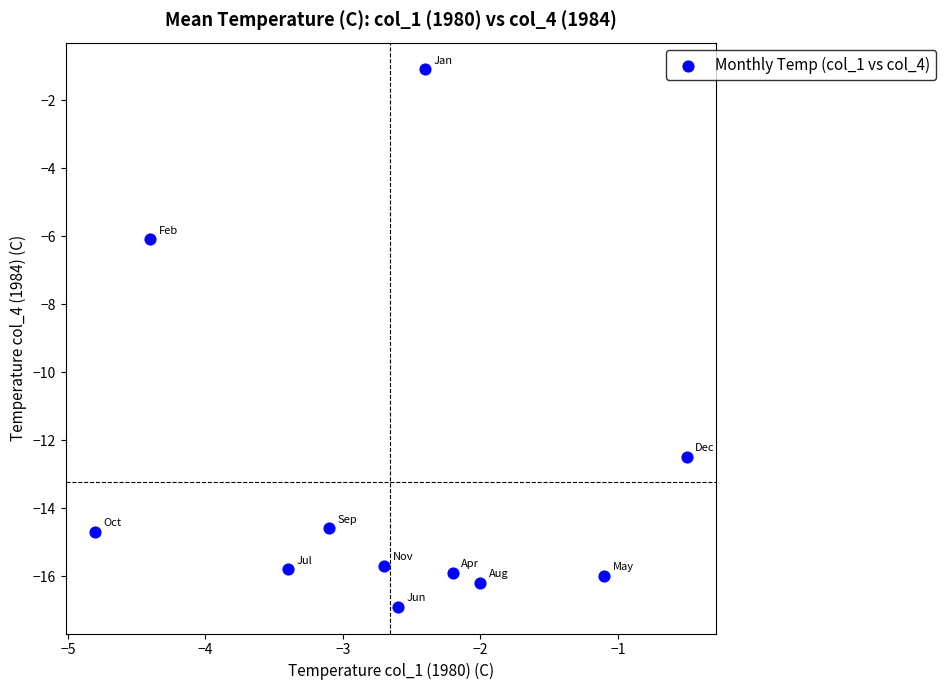

What Y value in the scatter plot is closest to -9?

-6.1